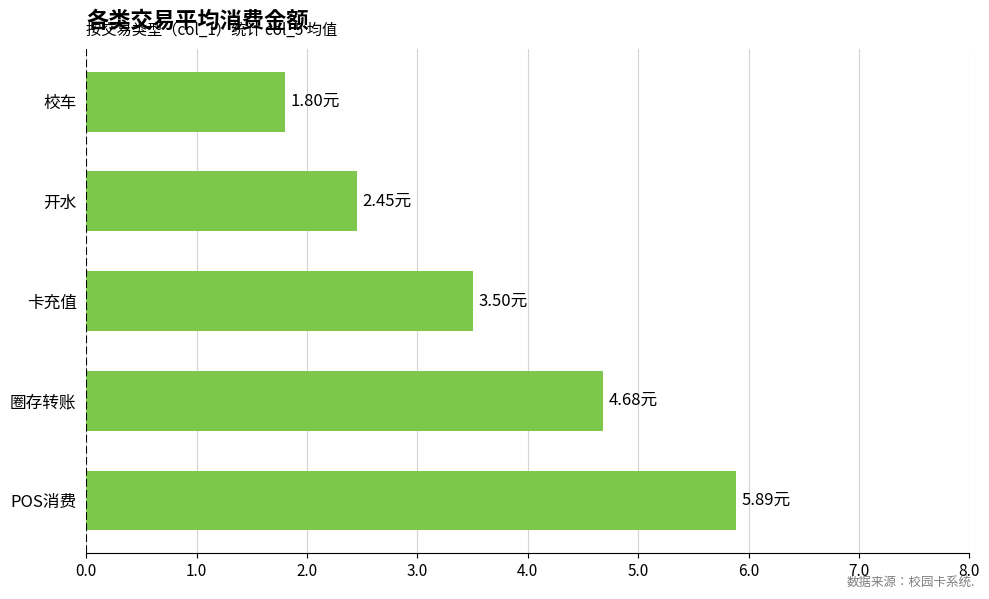

List the labels in order of value, largest first.

POS消费, 圈存转账, 卡充值, 开水, 校车